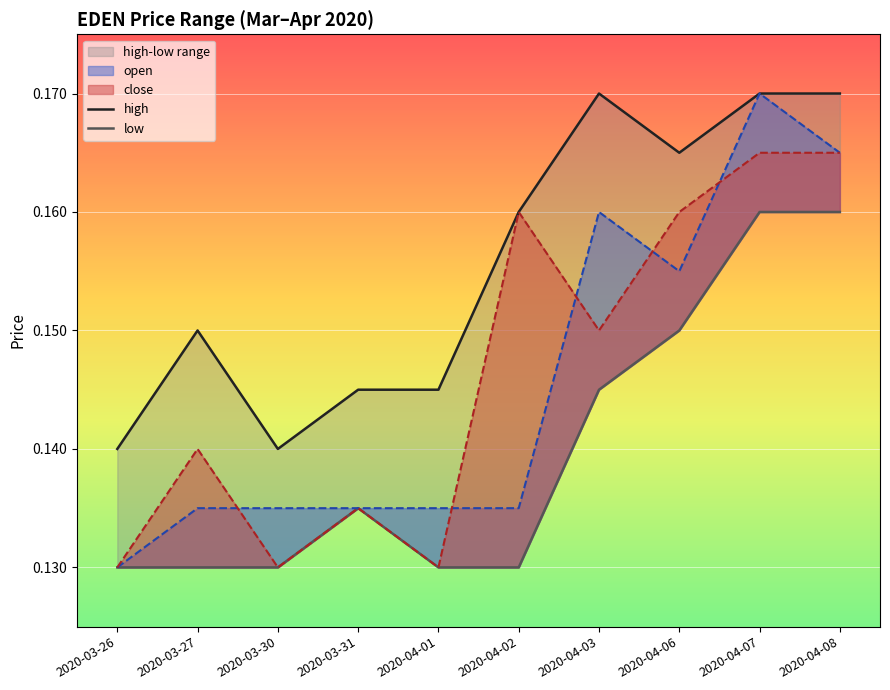

At how many categories does at least one series exceed 0?

10